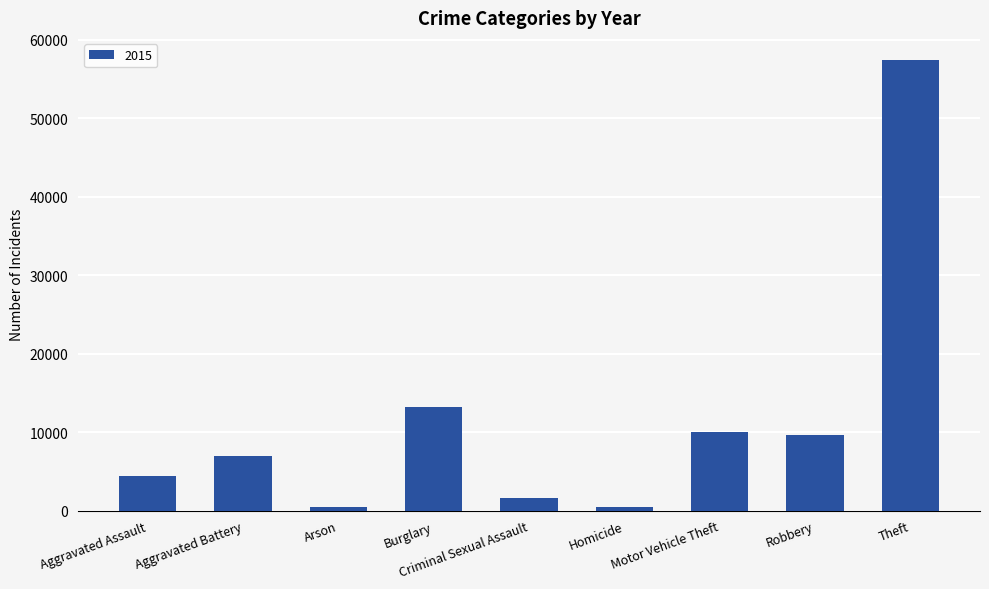

What is the change in value from Burglary to Criminal Sexual Assault?

-11514